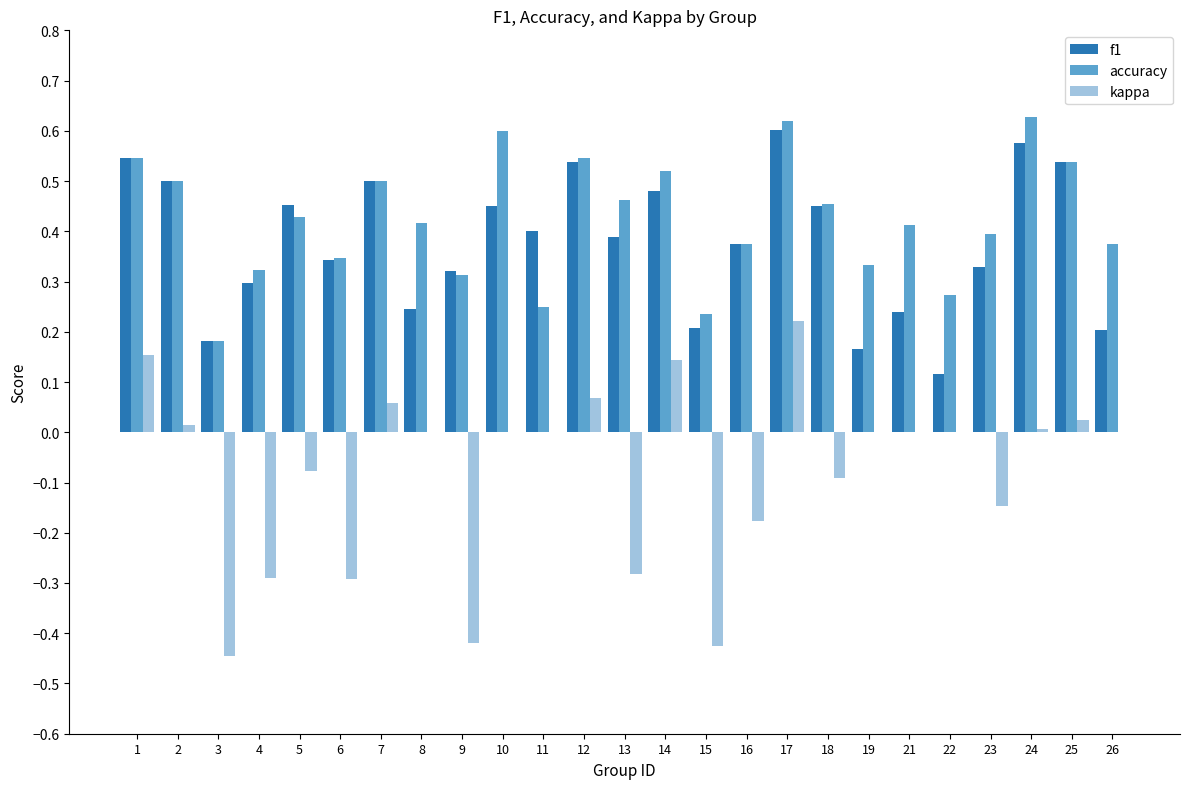

Is the value of f1 at 26 greater than the value of kappa at 15?

Yes